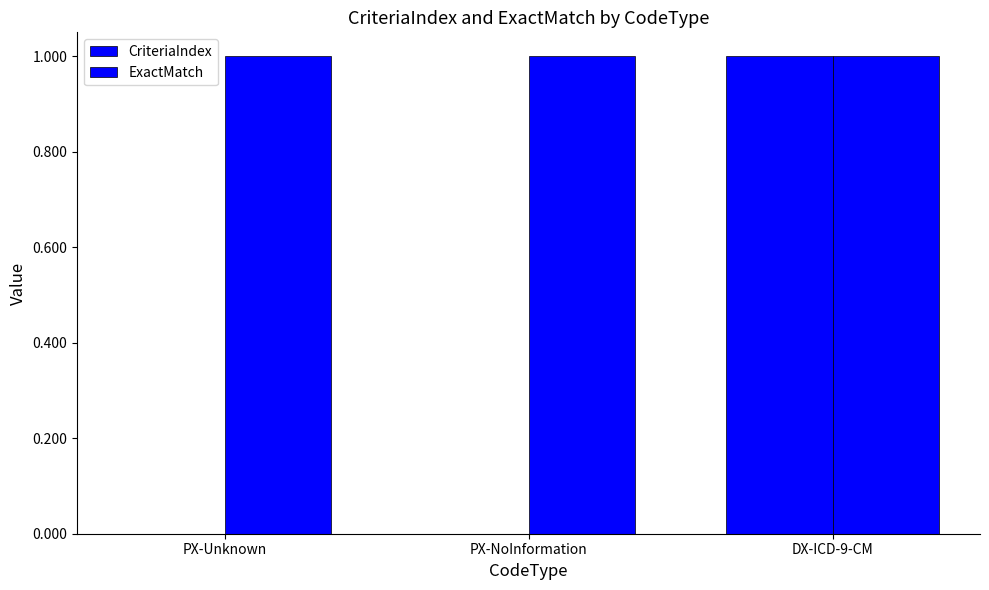

List the labels in order of CriteriaIndex value, smallest first.

PX-Unknown, PX-NoInformation, DX-ICD-9-CM